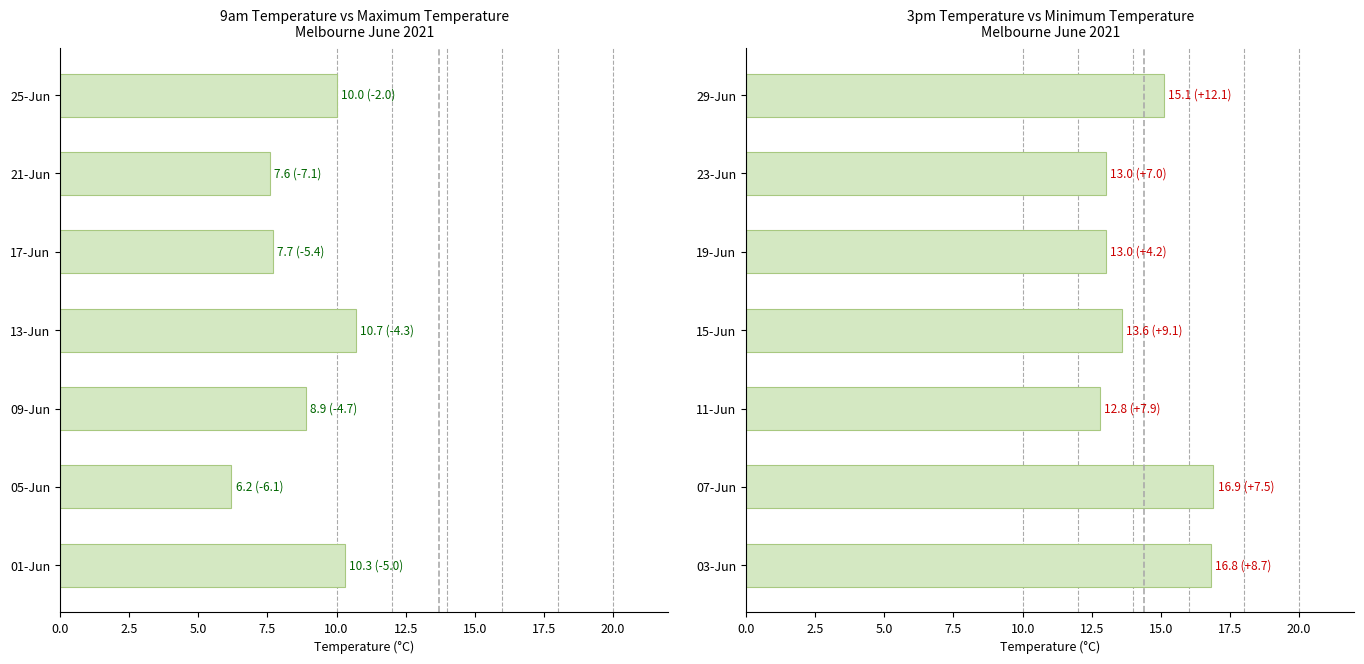

Which series changed the most between 5.0 and 7.5?

9am Temperature (°C)